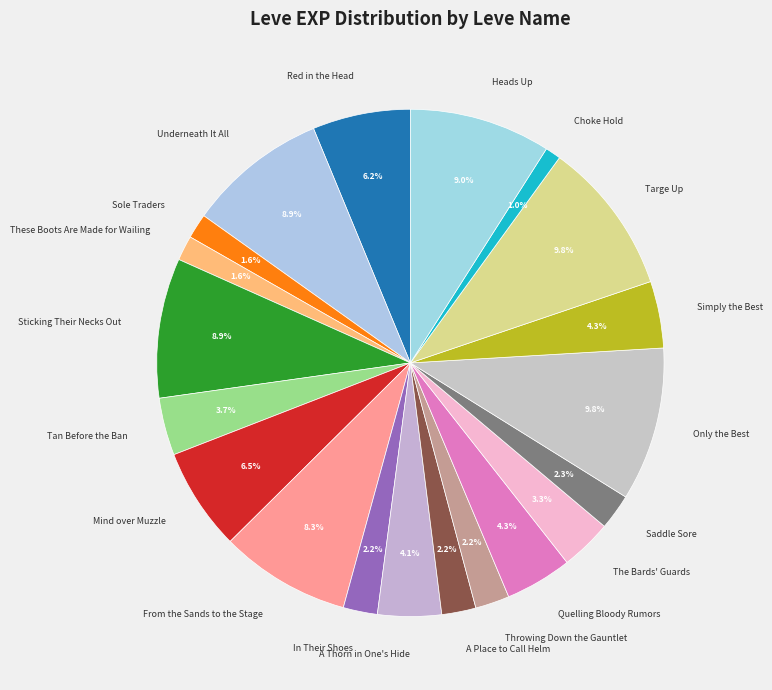

How many slices are in this pie chart?

20